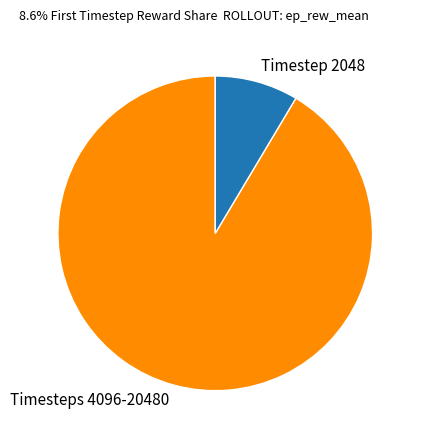

How many slices are in this pie chart?

2